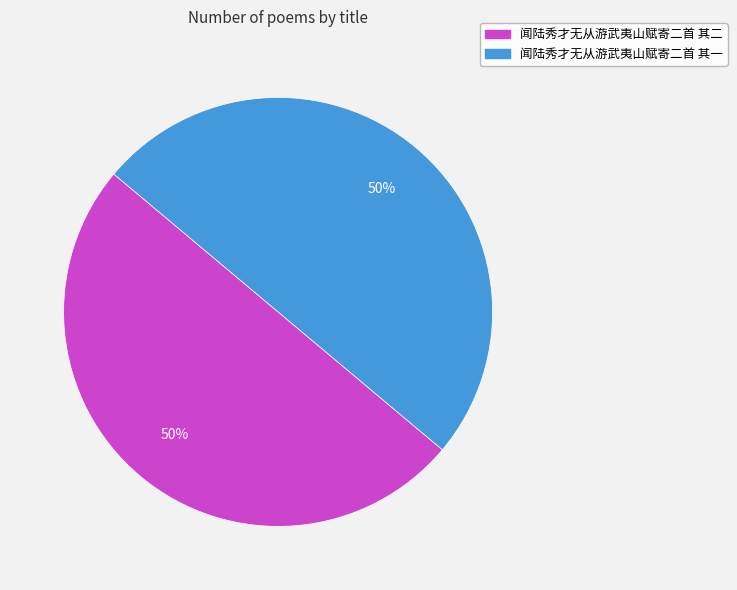

Is it true that 闻陆秀才无从游武夷山赋寄二首 其一 is 50% of the pie?

True